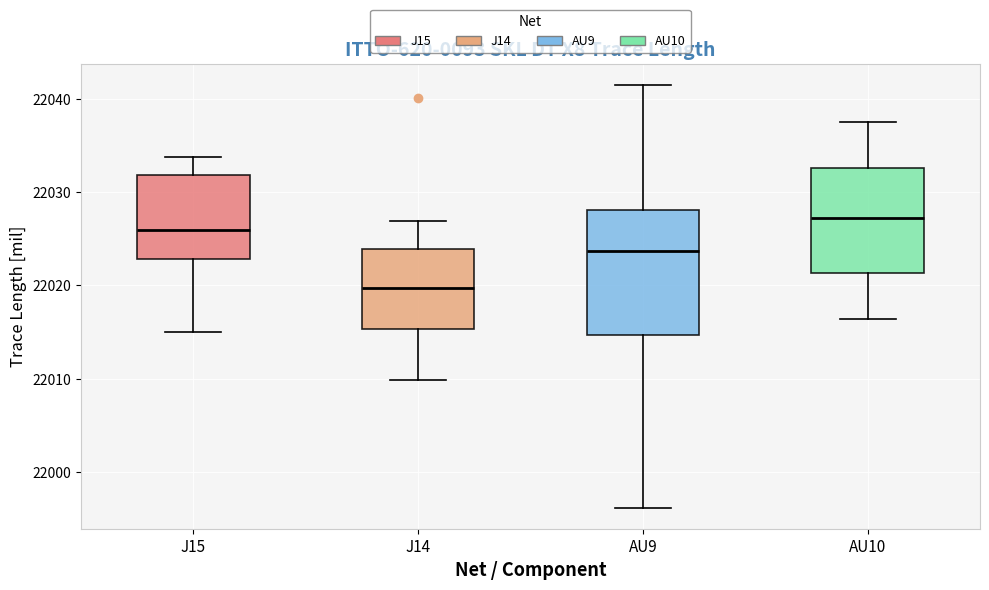

Comparing the boxes themselves (not the whiskers), which one is the tallest?

AU9